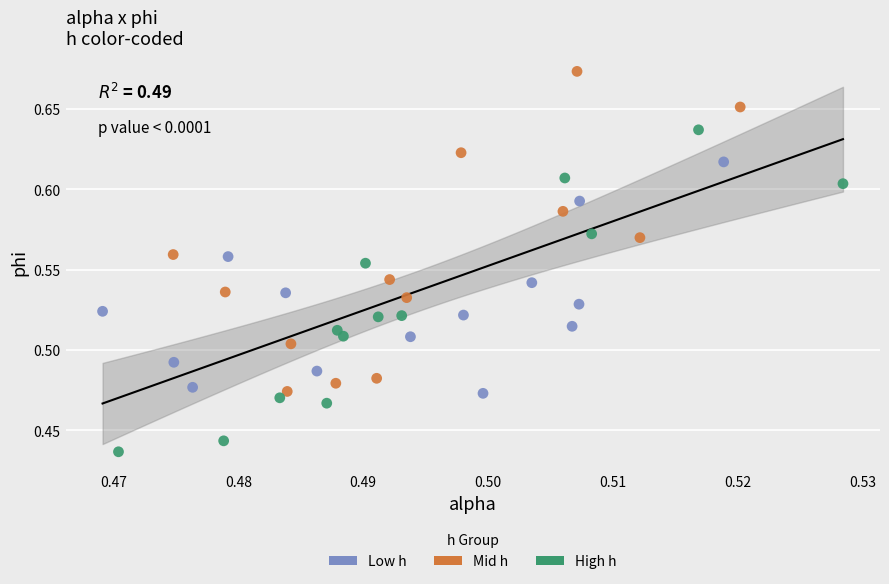

Which series contains the highest Y value?

Mid h